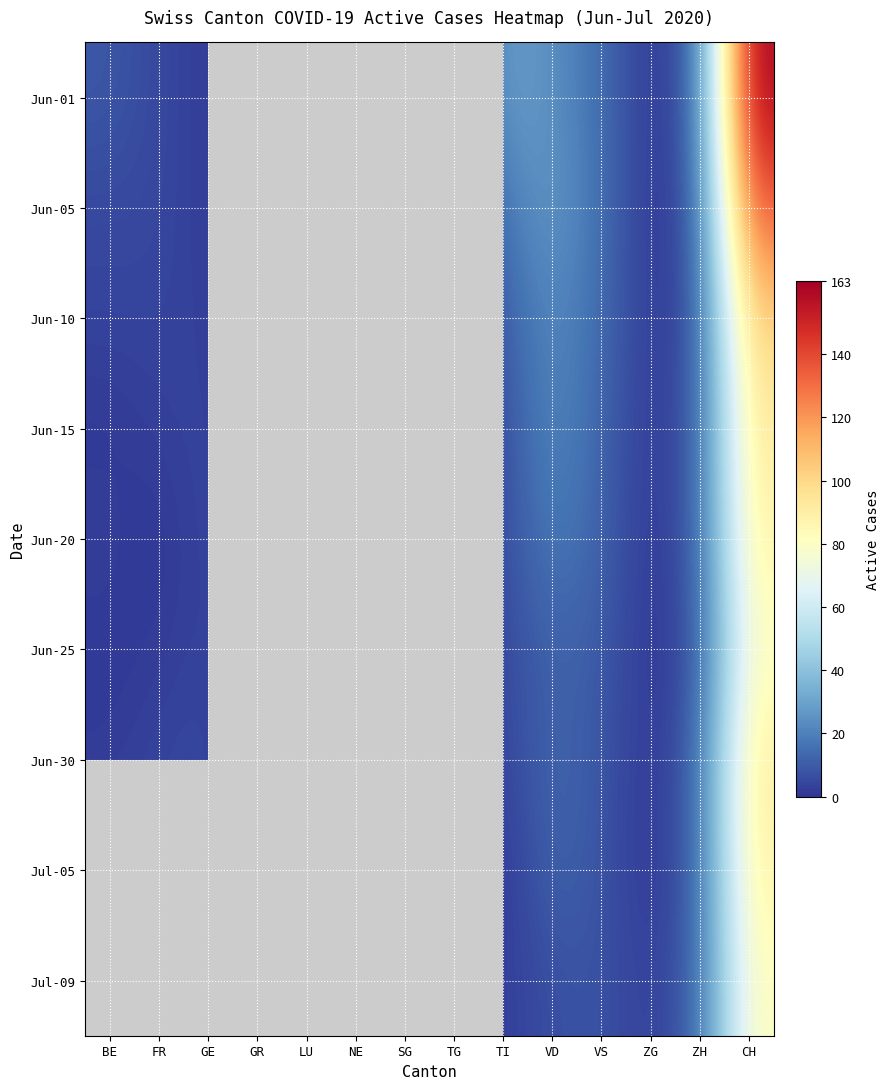

At which category is the sum across all series the highest?

CH